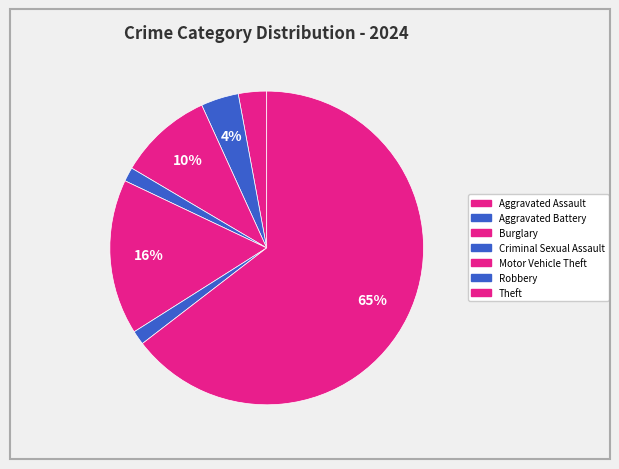

How many segments does this pie chart have?

7